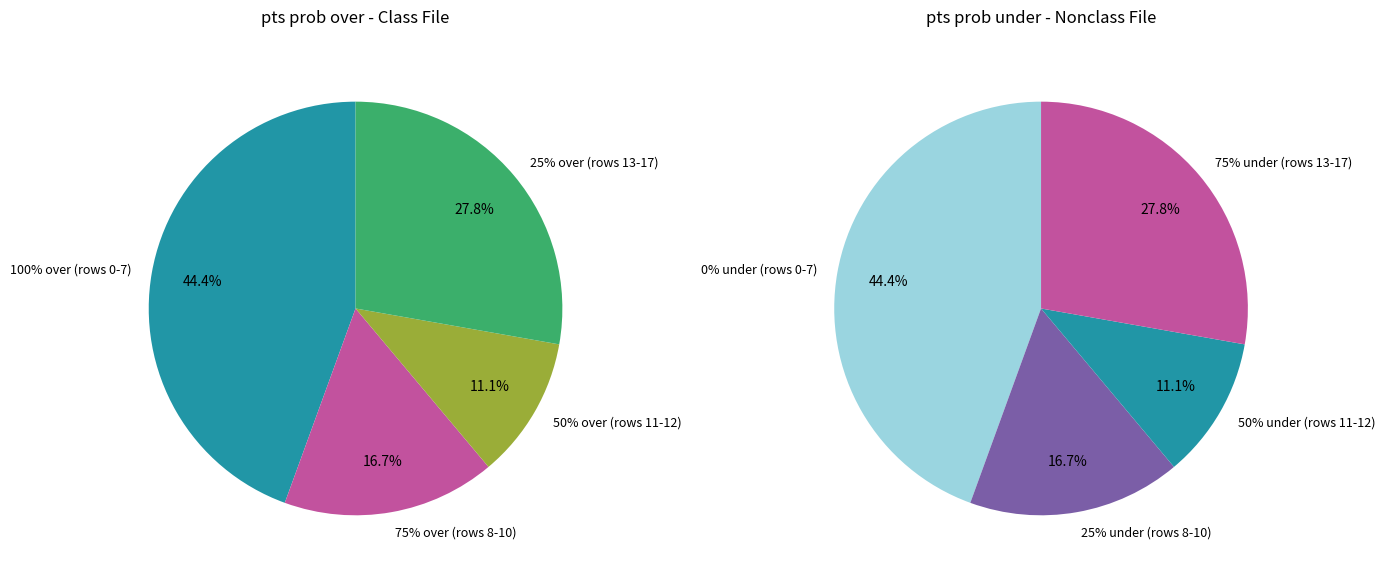

Does 0 account for over 50% of the chart?

No